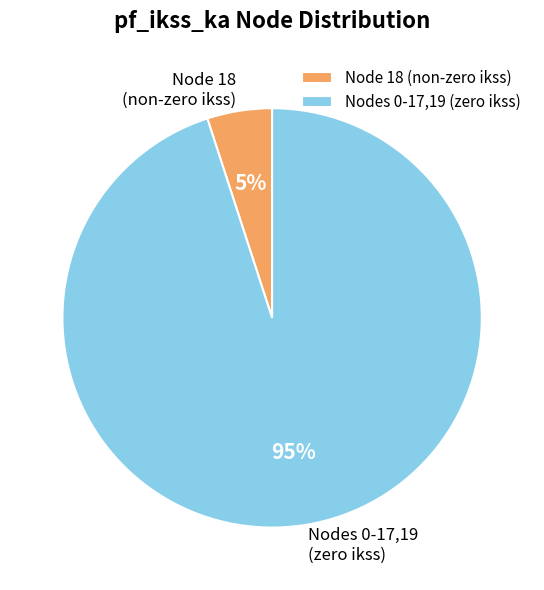

Rank the categories by value from highest to lowest.

Nodes 0-17,19 (zero ikss), Node 18 (non-zero ikss)